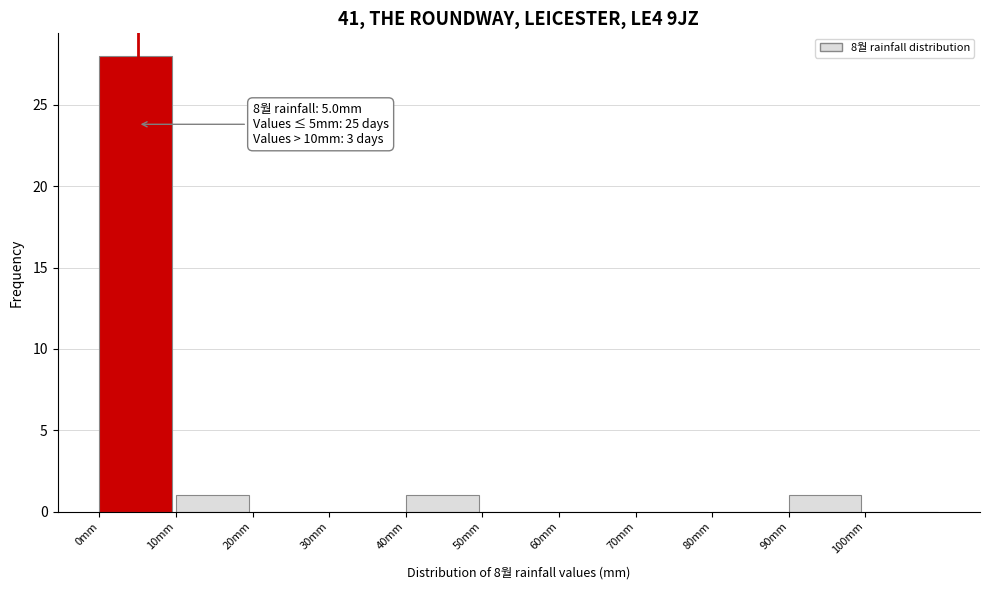

Over which range of the x-axis is the bar tallest?

0 to 10